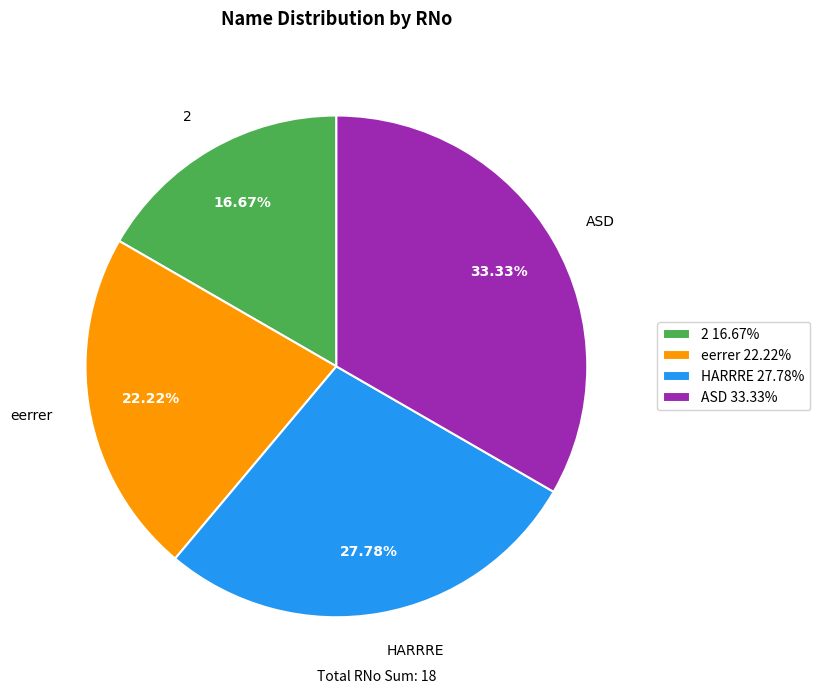

Rank the categories by value from highest to lowest.

ASD, HARRRE, eerrer, 2